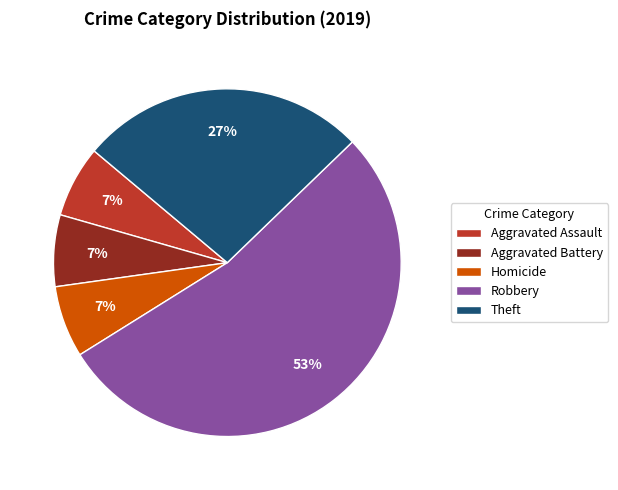

What is the largest slice in the pie chart?

Robbery